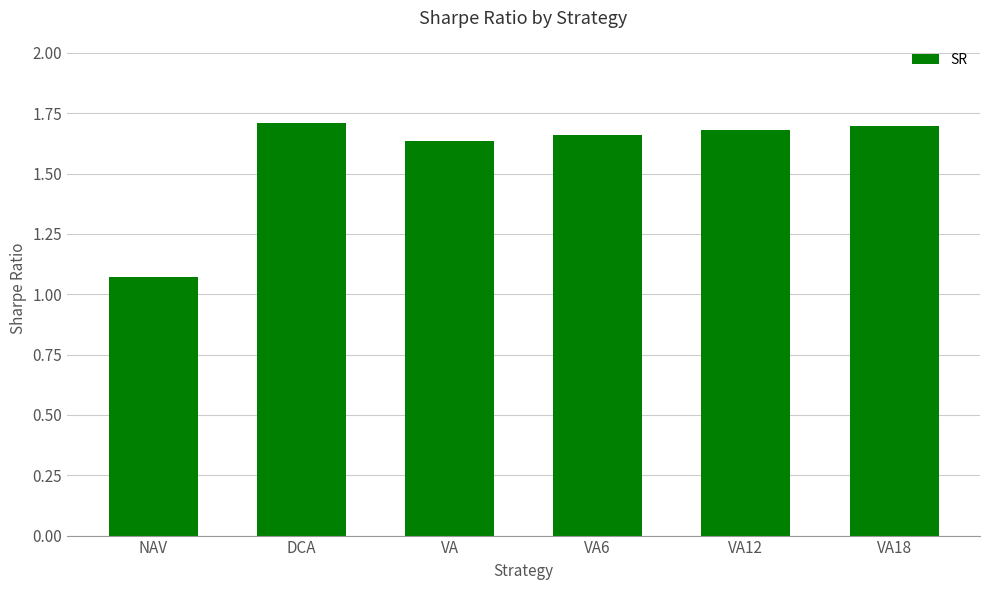

What is the difference between the second highest and minimum values?

0.6